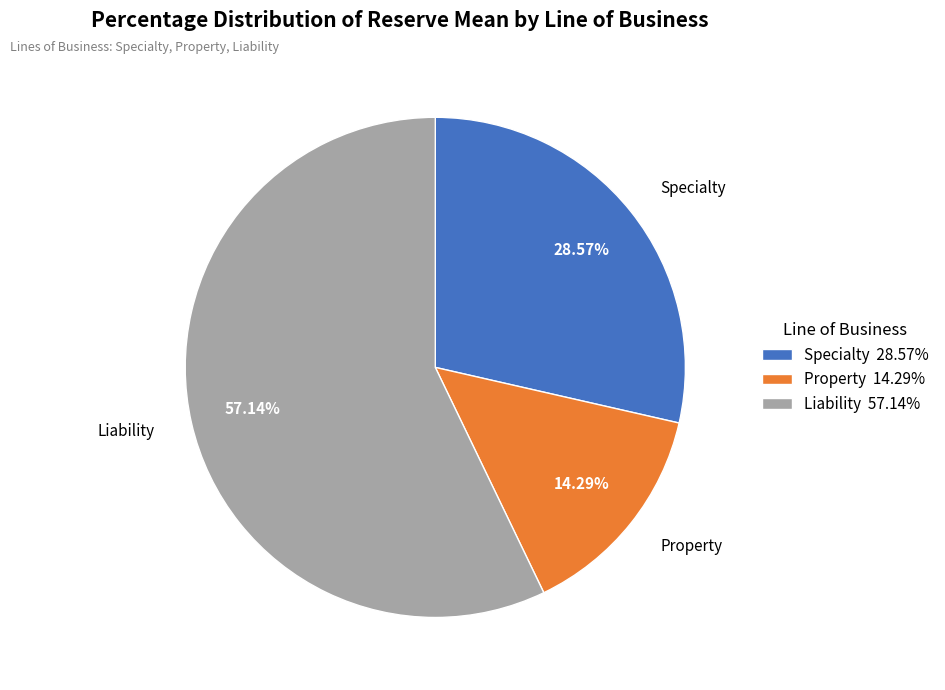

What is the largest slice in the pie chart?

Liability